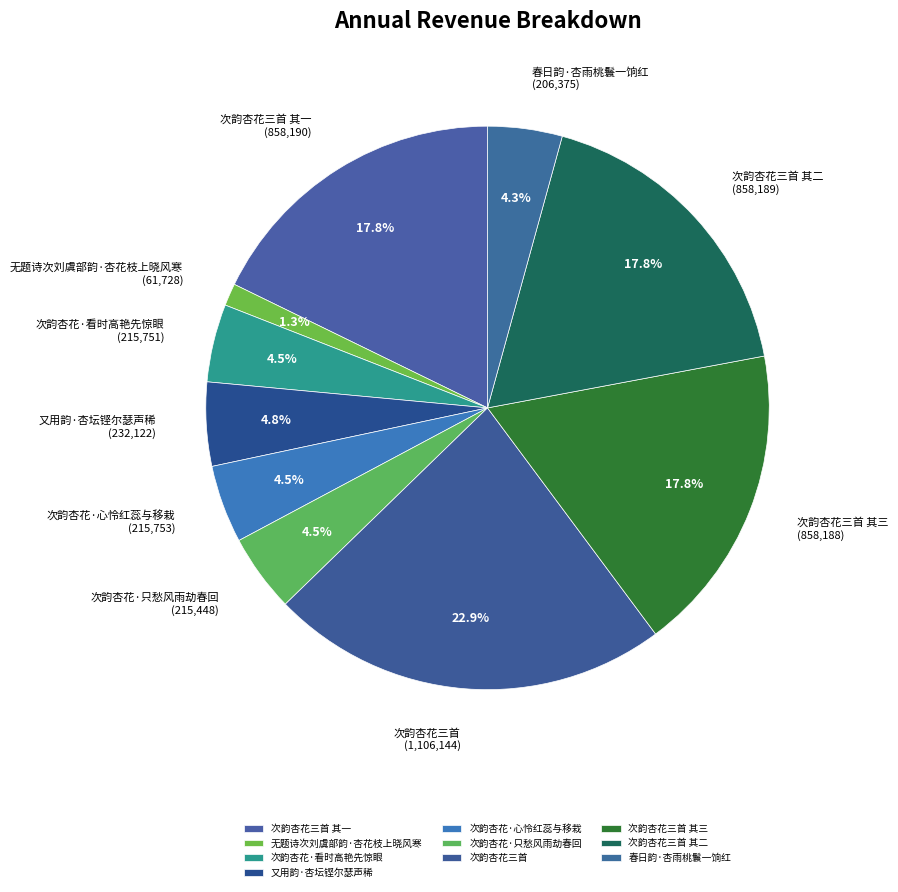

Which slice is the smallest?

无题诗次刘虞部韵·杏花枝上晓风寒